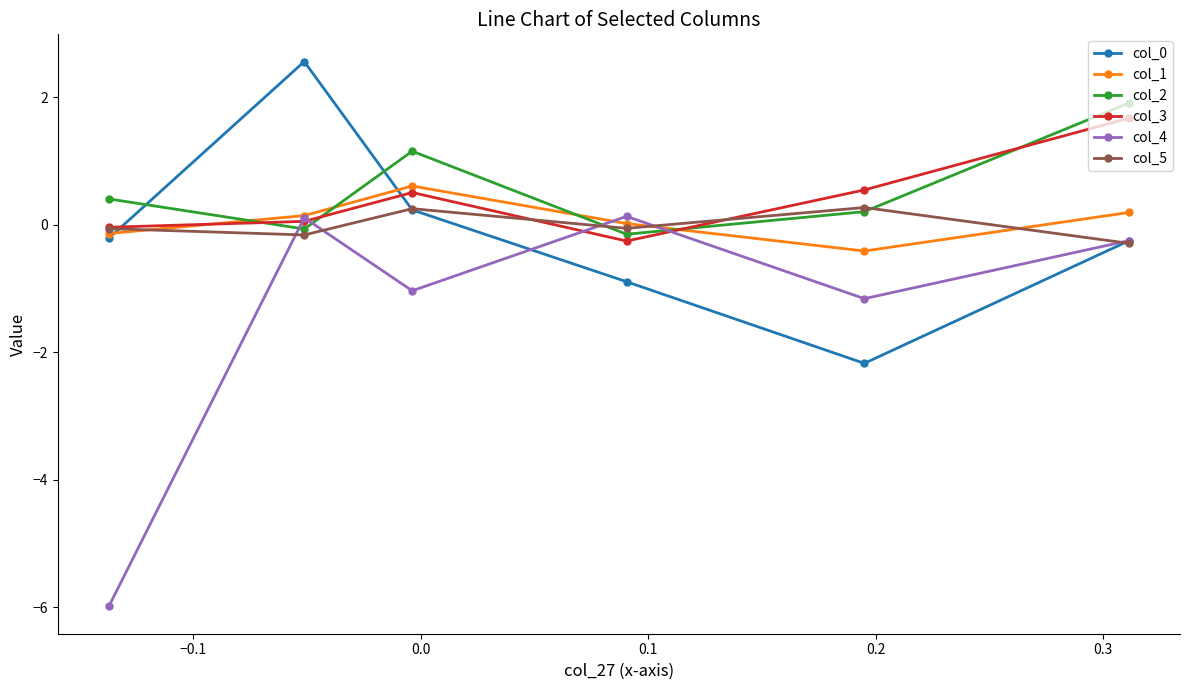

What is the value of the col_3 point at the 5th from the left?

0.5